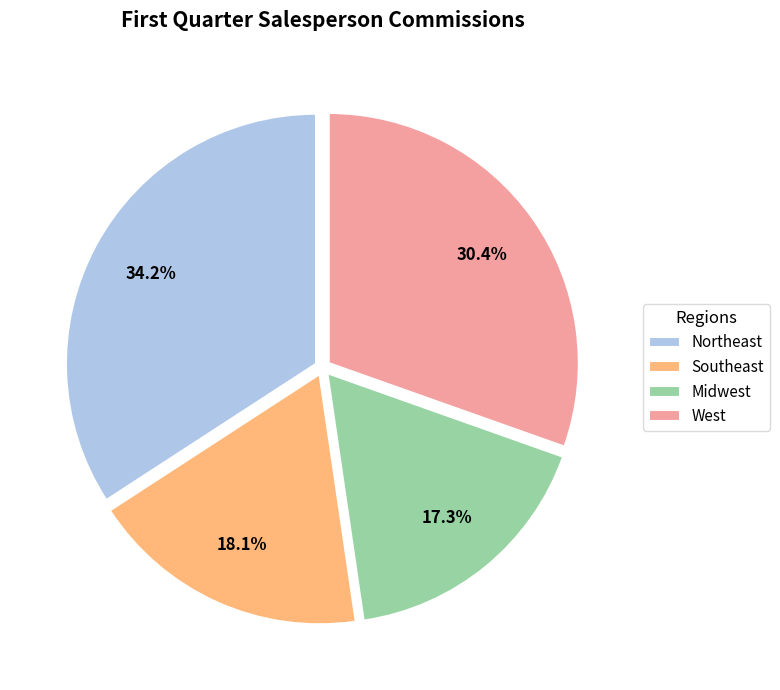

To the nearest percent, what portion does Midwest represent?

17%